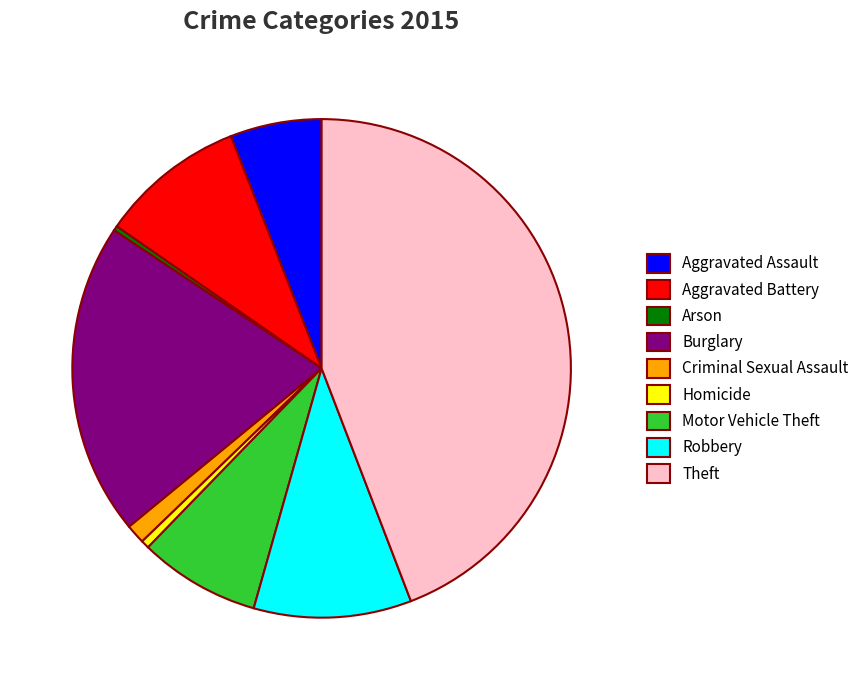

Is it true that Theft is 44% of the pie?

True